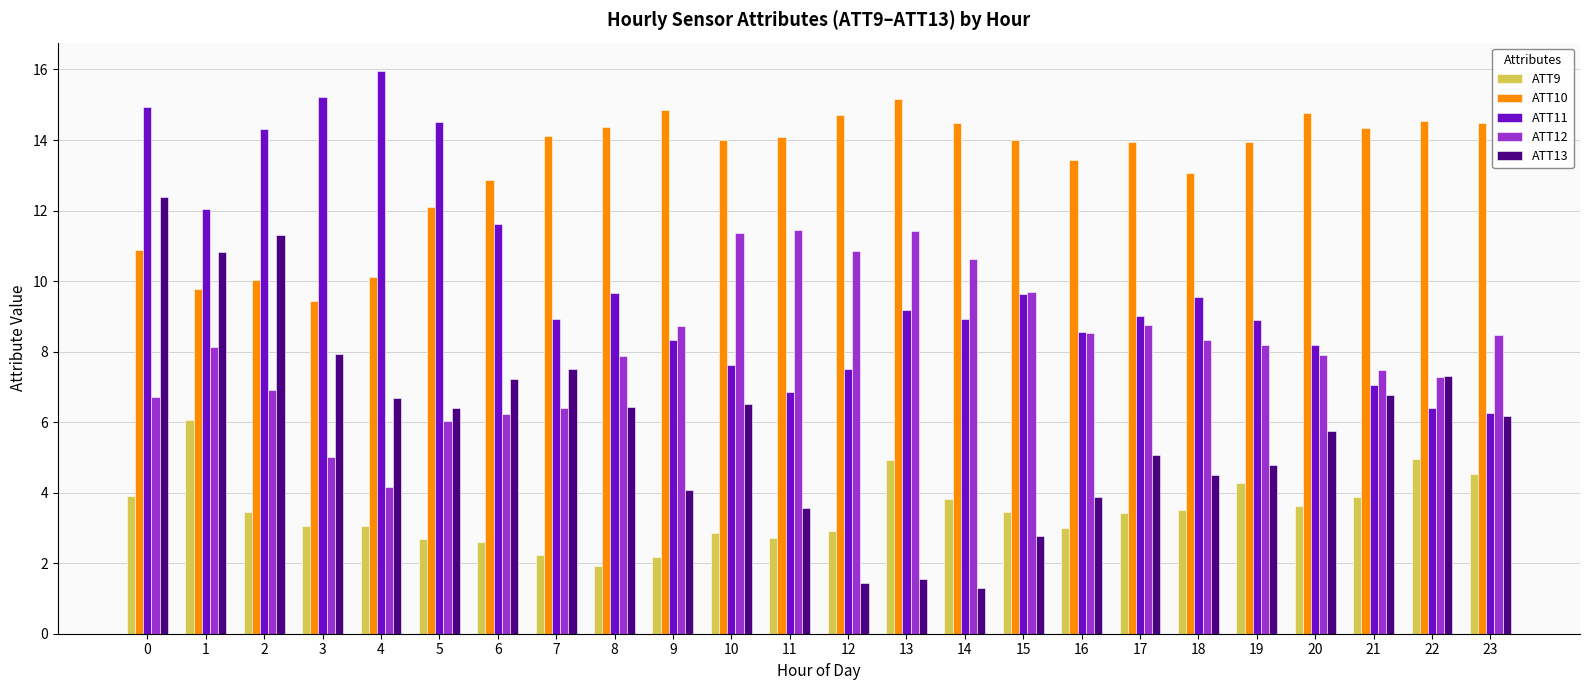

What is the sum of the ATT11 values at 11 and 22?

13.2